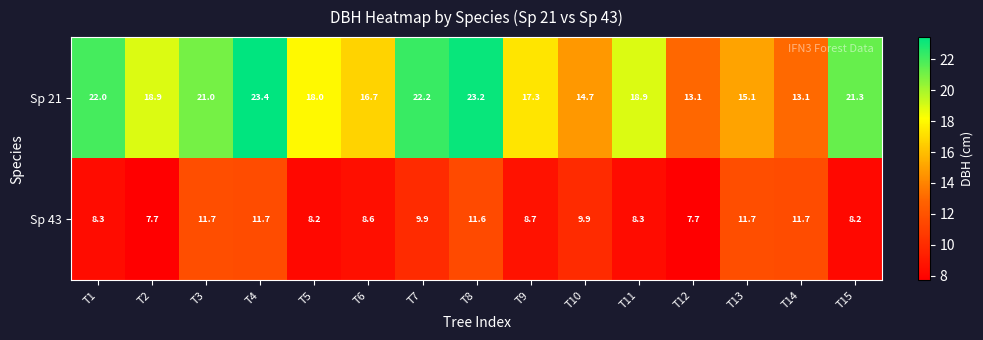

Which series has the largest range (max minus min)?

Sp 21